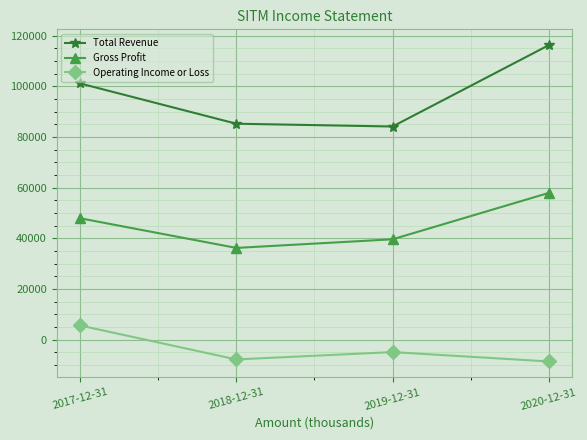

True or false: Gross Profit has more than 2 points higher than both neighbors.

False